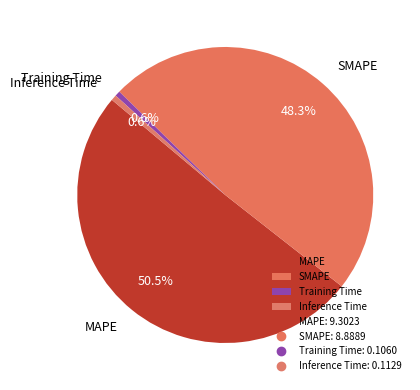

The Training Time slice represents 14% of the pie. True or false?

False